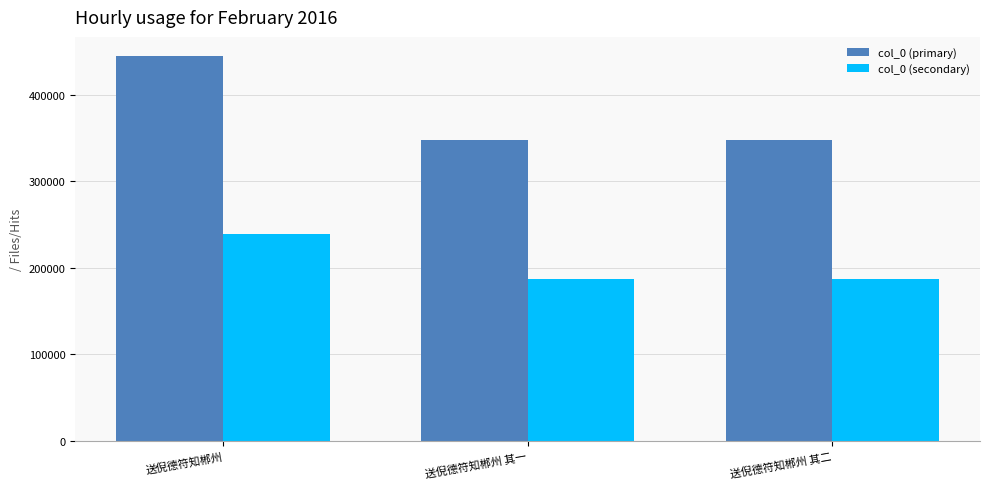

Is it true that col_0 (secondary) equals 187519 at 送倪德符知郴州 其一?

True